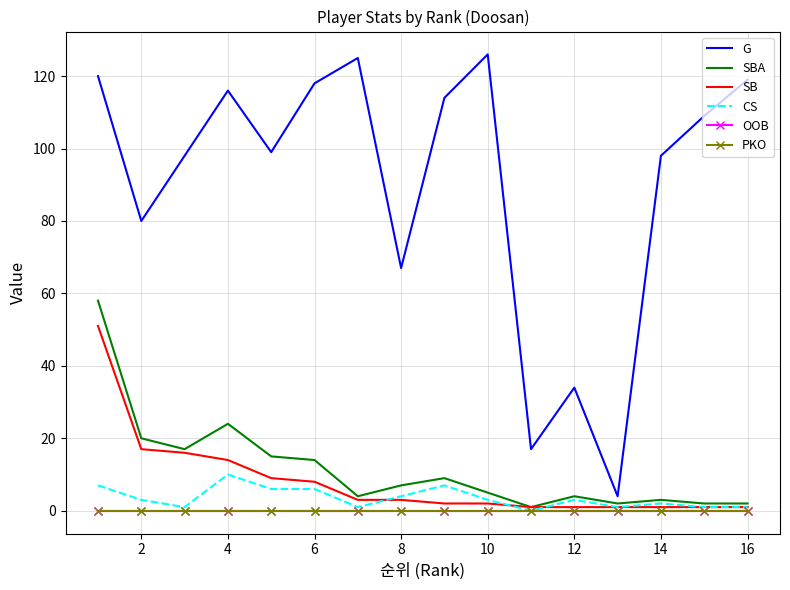

Reading left to right, transcribe all the data shown in this chart.

G: 120	80	98	116	99	118	125	67	114	126	17	34	4	98	109	119
SBA: 58	20	17	24	15	14	4	7	9	5	1	4	2	3	2	2
SB: 51	17	16	14	9	8	3	3	2	2	1	1	1	1	1	1
CS: 7	3	1	10	6	6	1	4	7	3	0	3	1	2	1	1
OOB: 0	0	0	0	0	0	0	0	0	0	0	0	0	0	0	0
PKO: 0	0	0	0	0	0	0	0	0	0	0	0	0	0	0	0